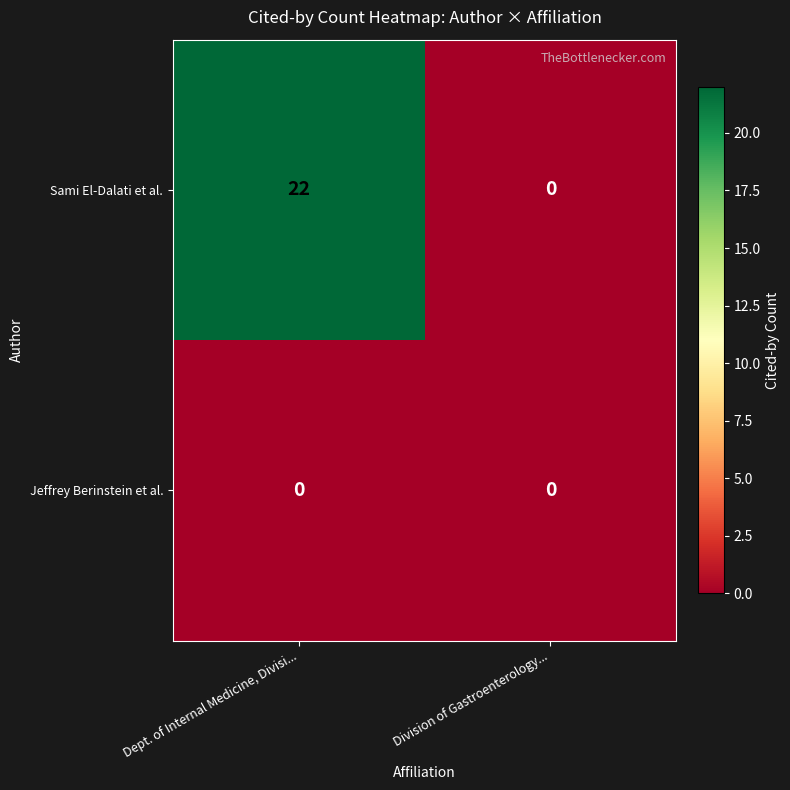

Rank the series by their maximum value, from highest to lowest.

Sami El-Dalati et al., Jeffrey Berinstein et al.